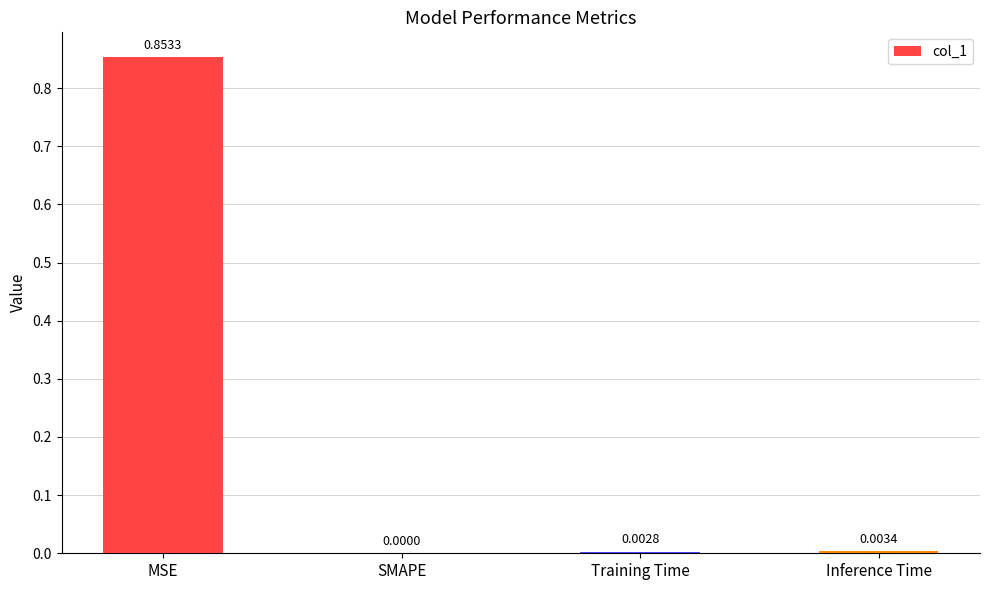

True or false: the data shows 0.0 at Training Time.

True